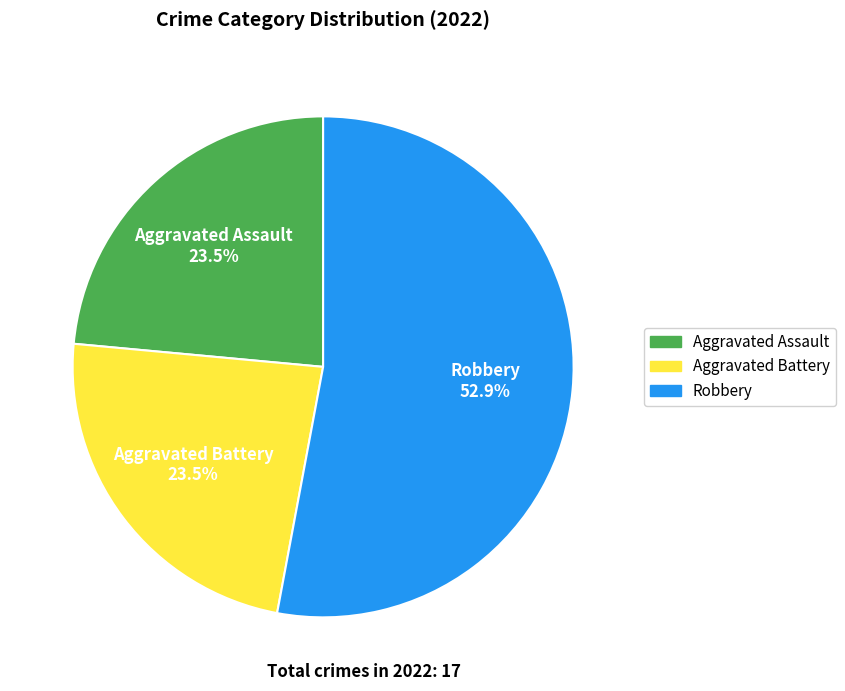

Count the number of slices in the pie.

3